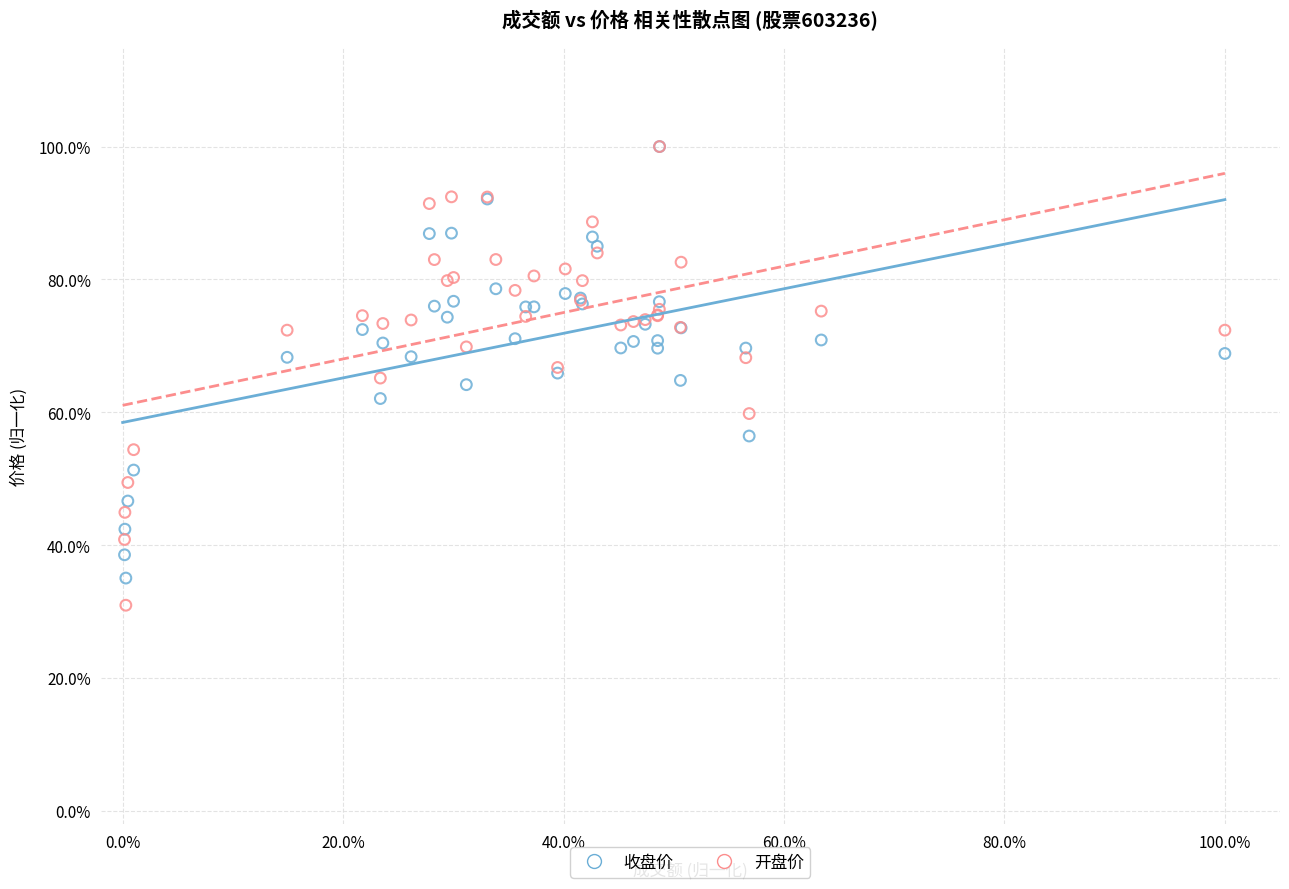

Which series contains the lowest Y value?

开盘价